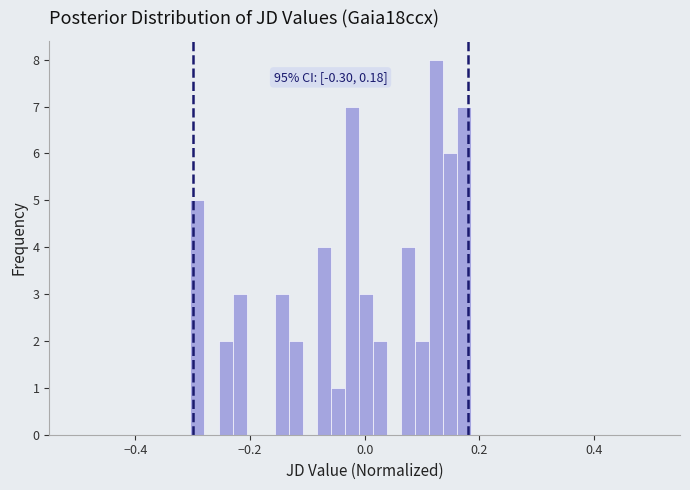

Around what value on the x-axis is the tallest bar? Give the approximate position of its centre, as read against the axis.

0.12